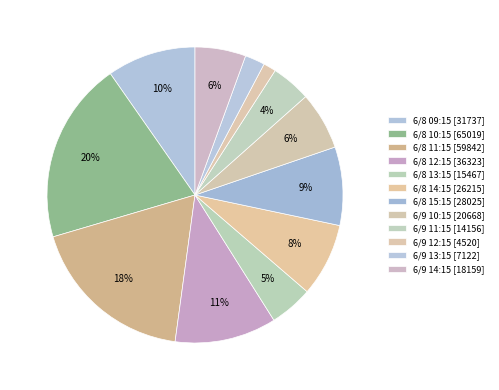

Is 6/9 11:15 the majority of the pie?

No